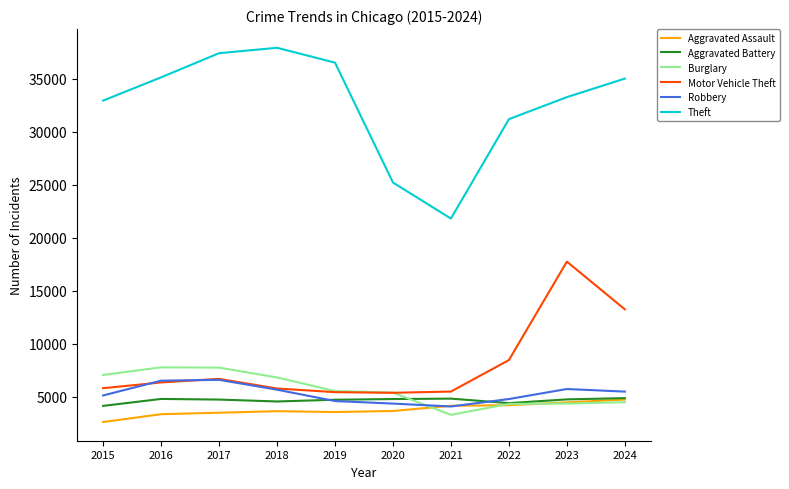

True or false: Aggravated Assault and Motor Vehicle Theft cross at least once.

False